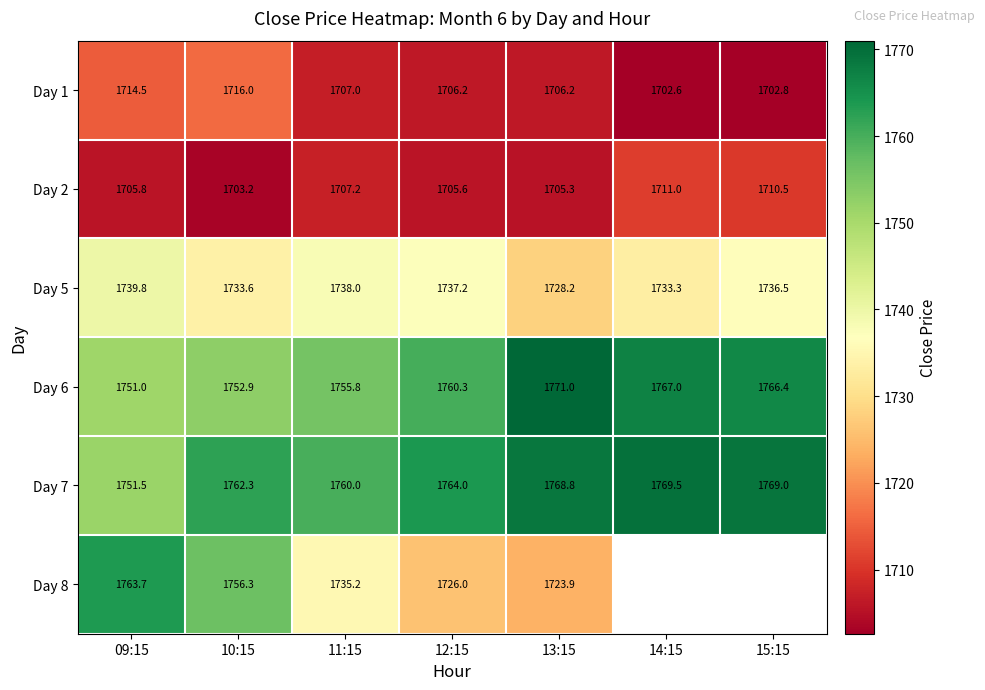

How many data points in Day 2 are less than 1705?

1